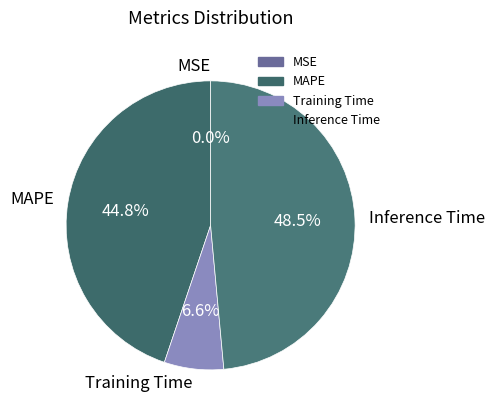

To the nearest percent, what portion does MAPE represent?

45%